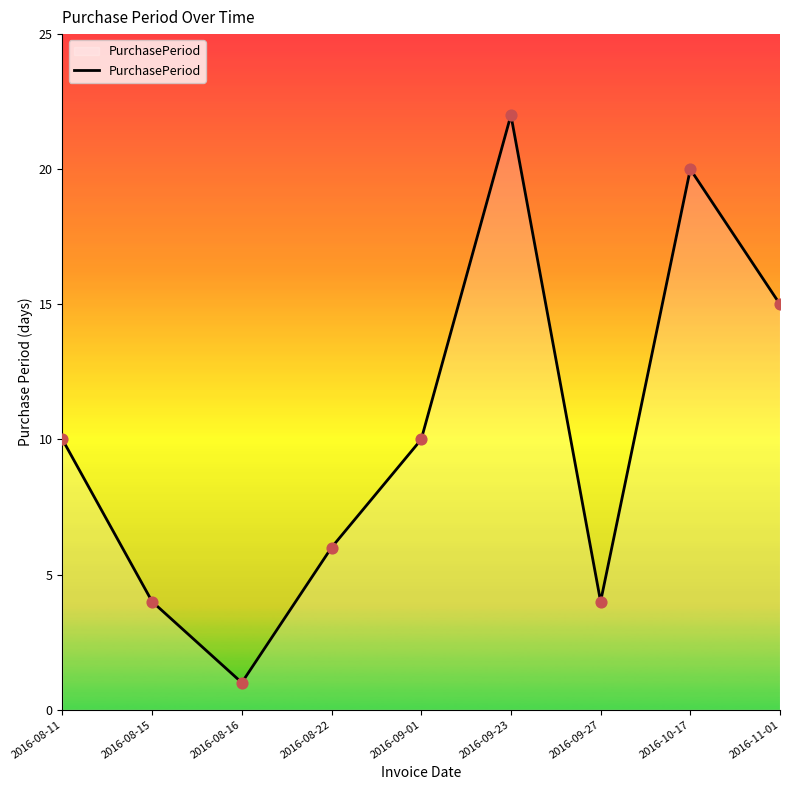

Between 2016-11-01 and 2016-10-17, which is larger?

2016-10-17